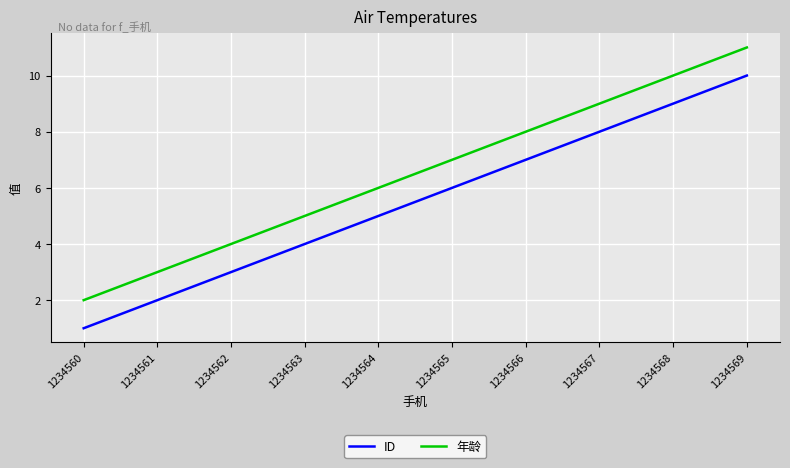

At which label does ID reach its minimum?

1234560